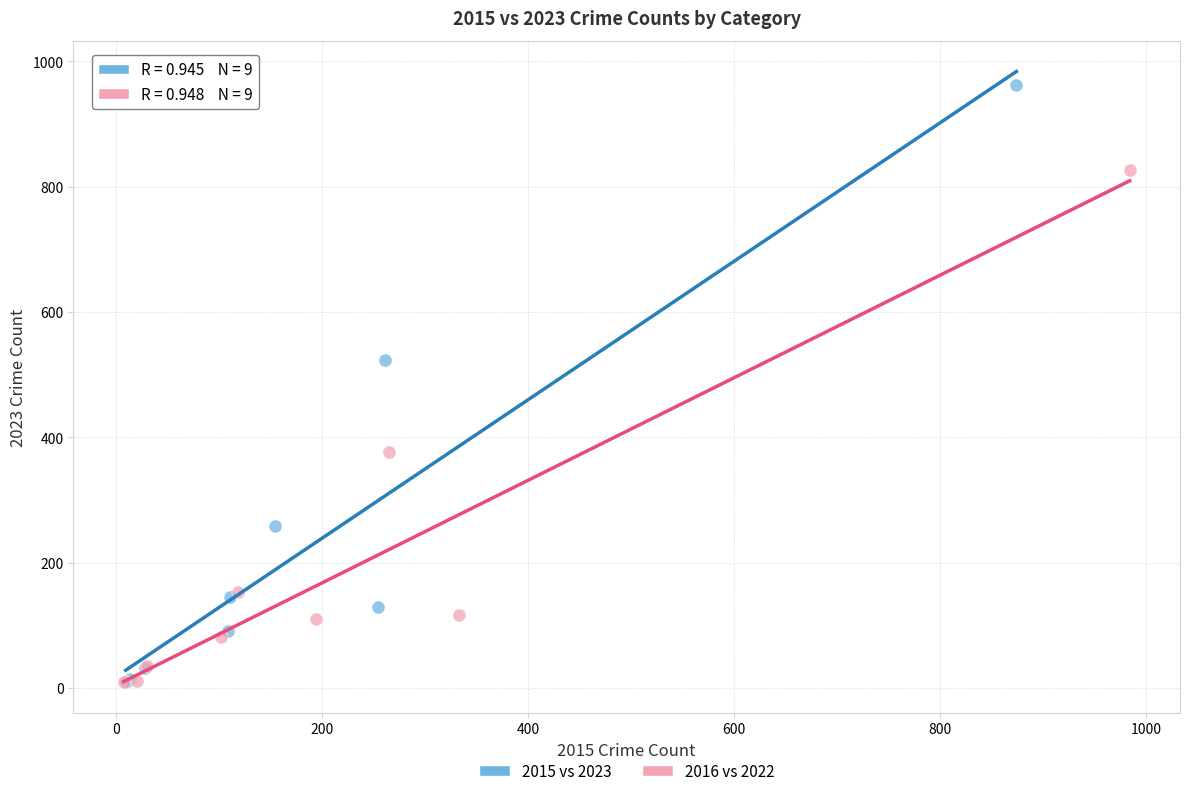

What are all the series names shown in the legend?

2015 vs 2023, 2016 vs 2022